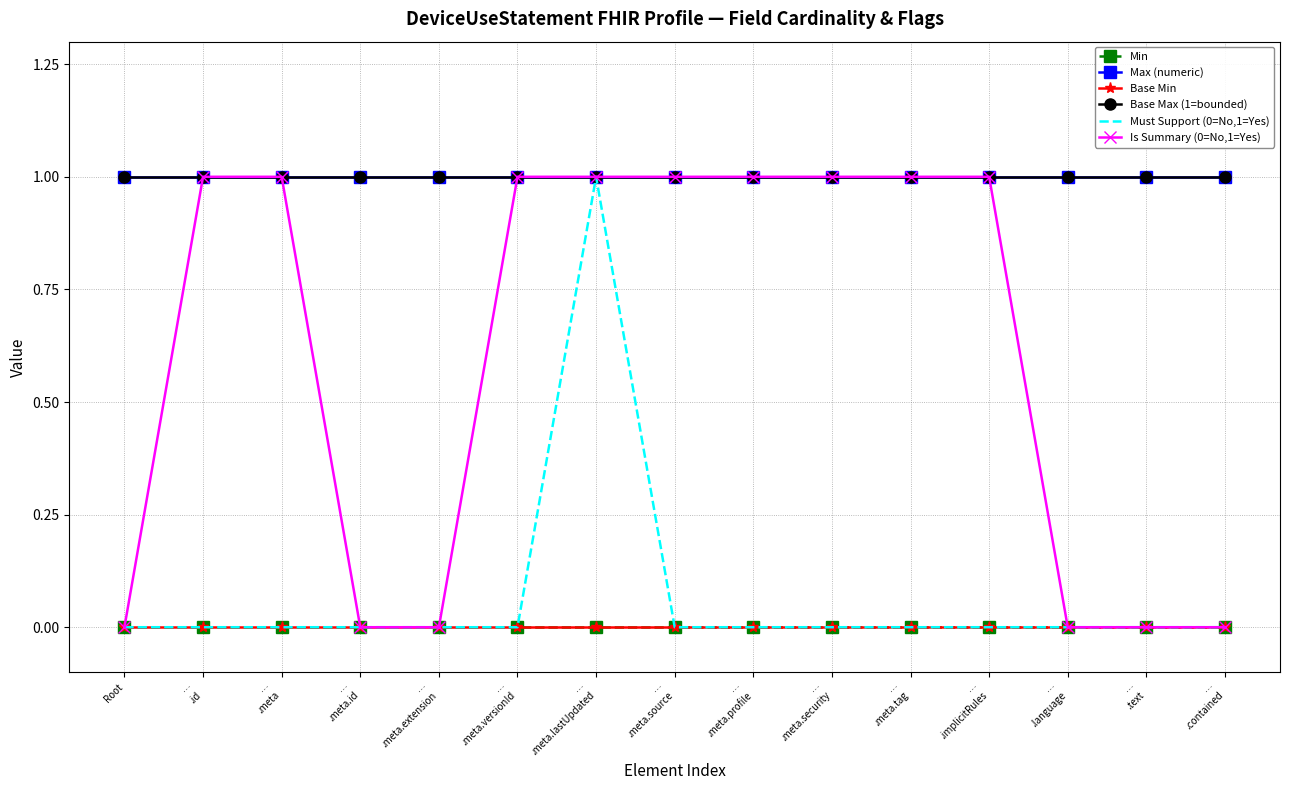

What is the label of the 5th point from the right?

…
.meta.tag